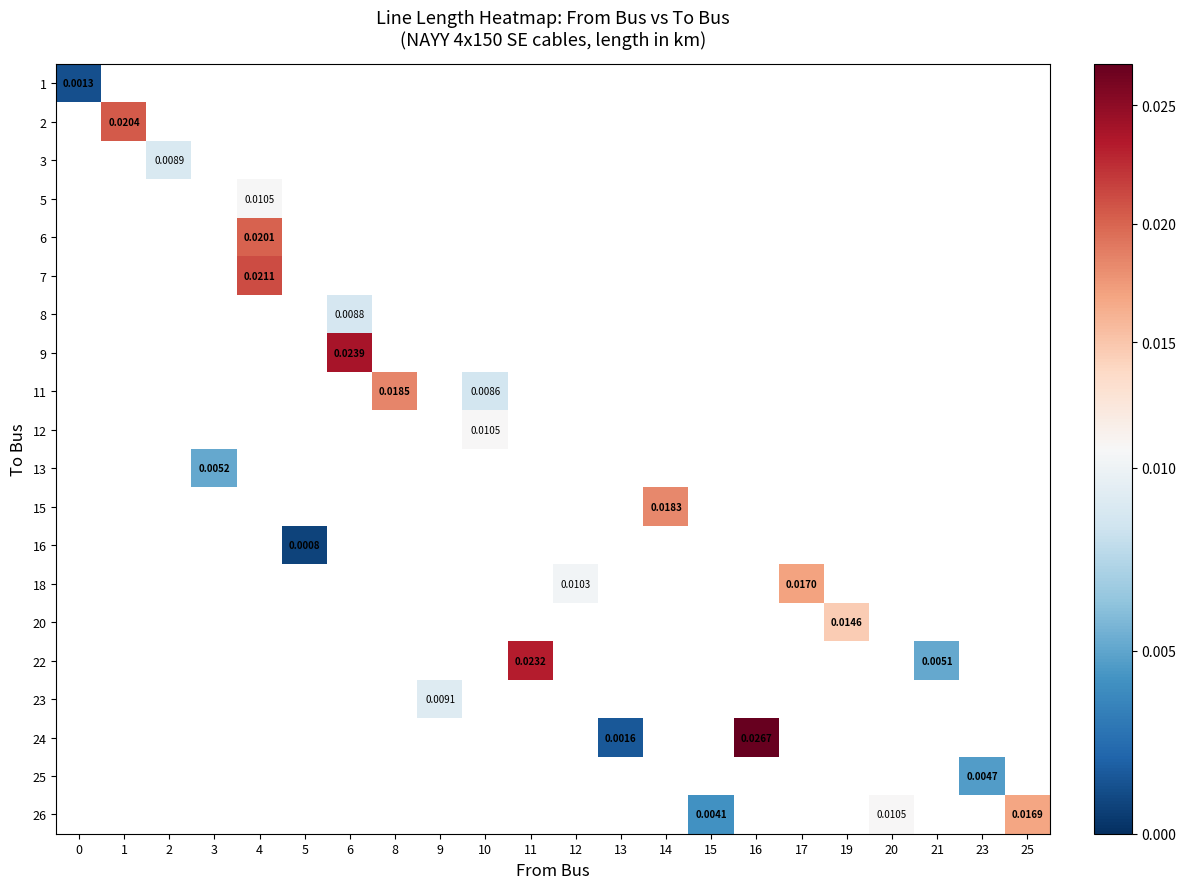

At how many categories does at least one series exceed 0?

22